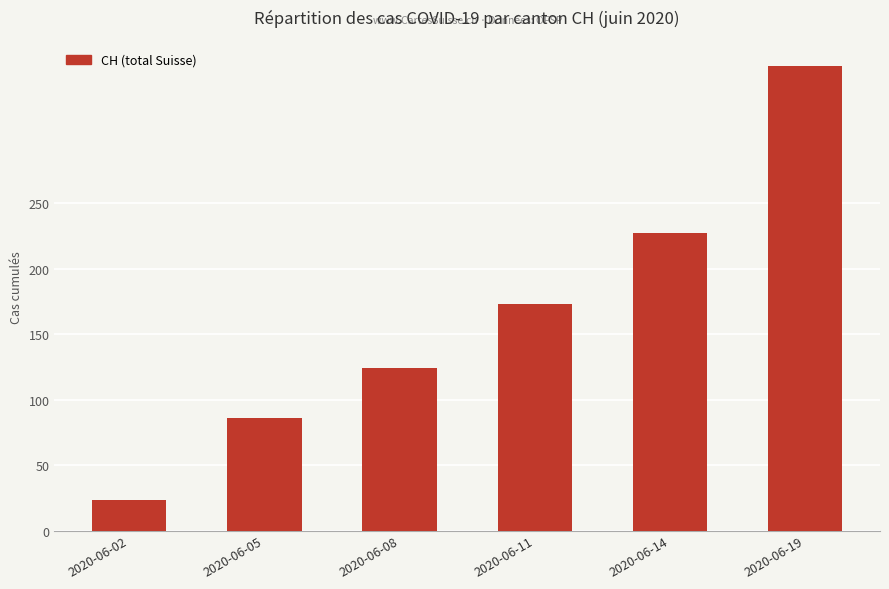

Where is the data nearest to the value 189?

2020-06-11